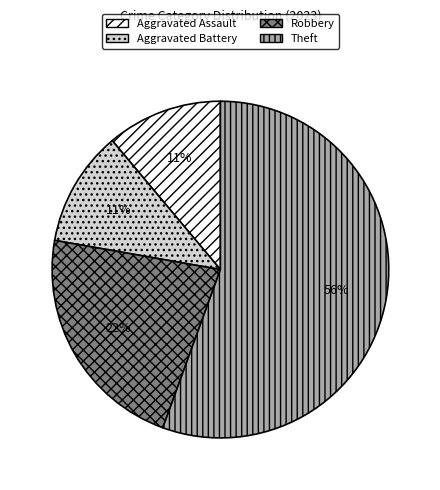

Count the number of slices in the pie.

4